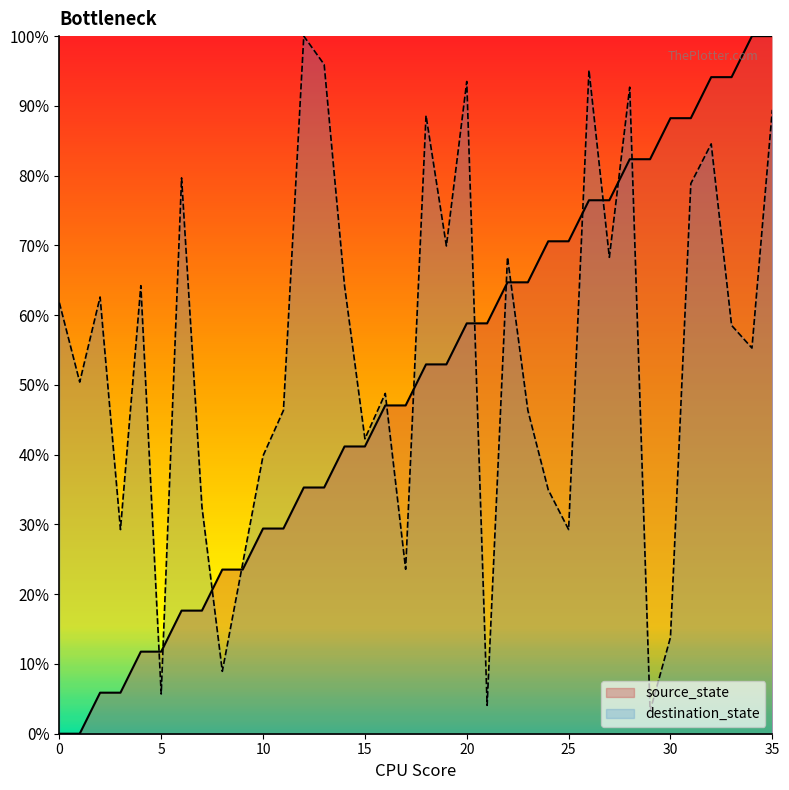

How many interior local peaks does the destination_state series have?

11